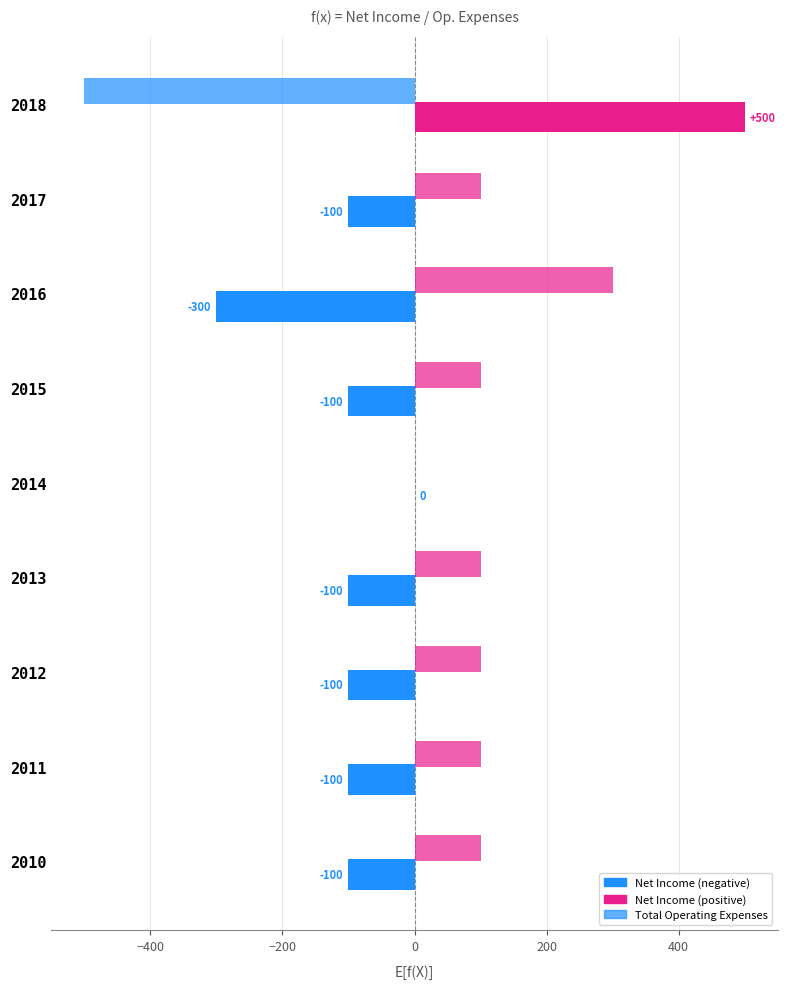

True or false: Total Operating Expenses has a value of 180 at 2016.

False